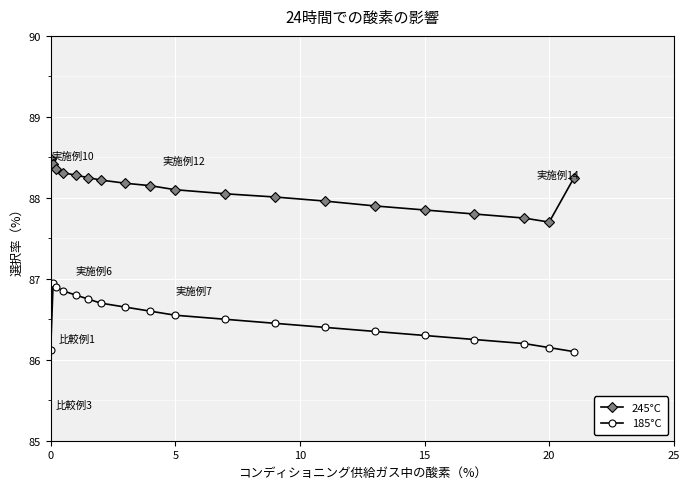

List the series in order of their peak value, lowest first.

185°C, 245°C